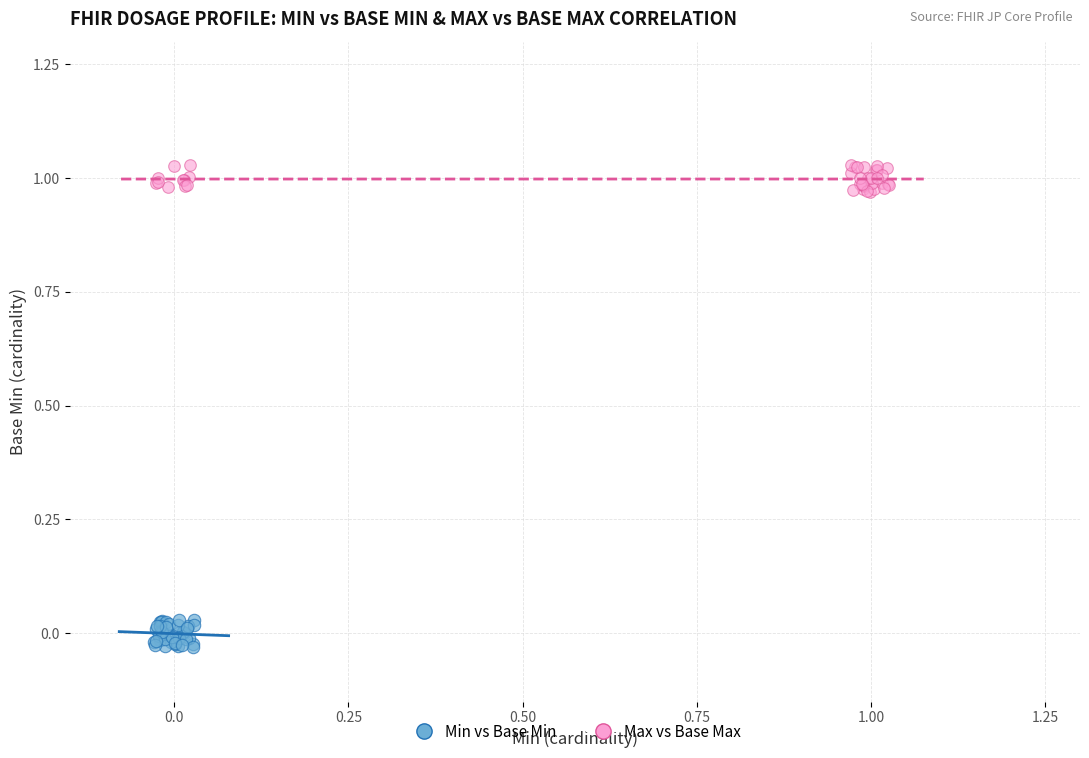

Which series contains the highest Y value?

Max vs Base Max